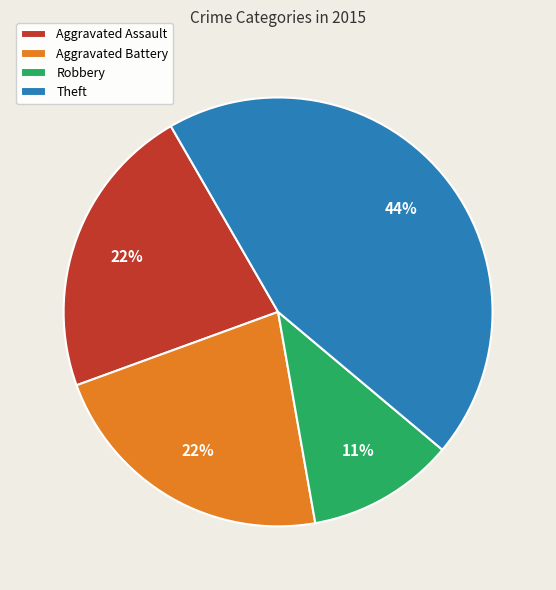

To the nearest percent, what percentage of the pie is Aggravated Assault?

22%